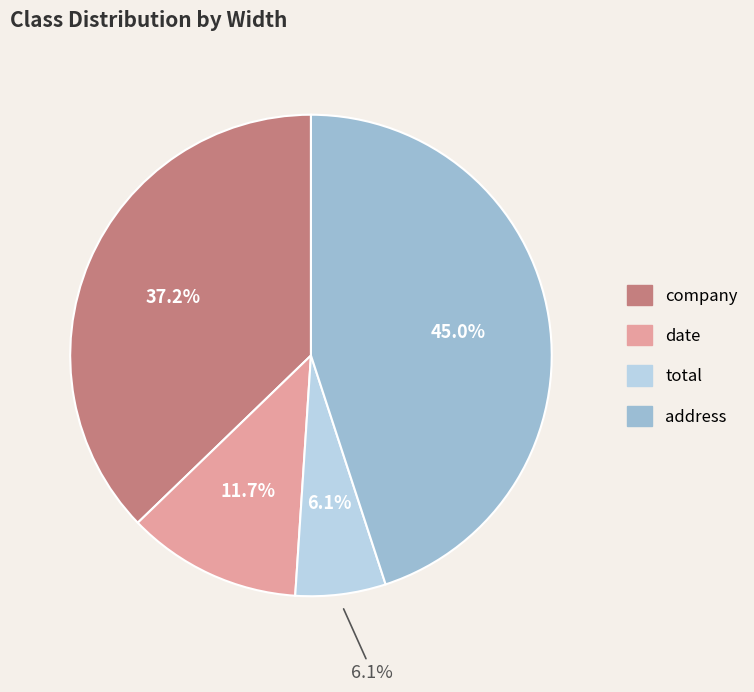

To the nearest percent, what is the average slice percentage?

25%